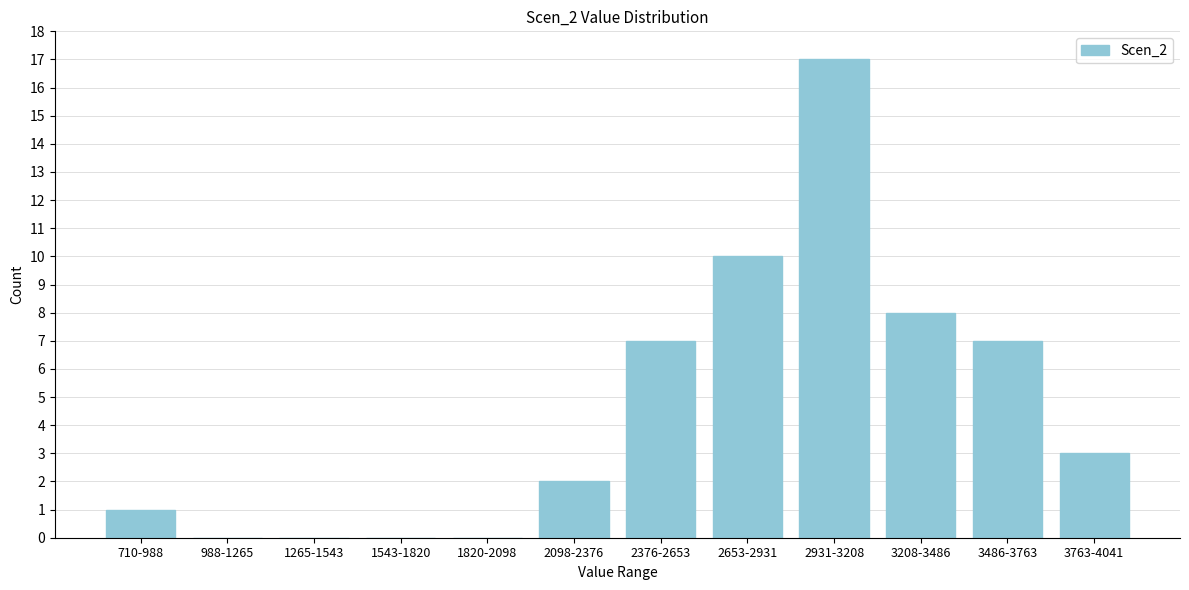

Reading right to left, transcribe all the data shown in this chart.

3763-4041=3	3486-3763=7	3208-3486=8	2931-3208=17	2653-2931=10	2376-2653=7	2098-2376=2	1820-2098=0	1543-1820=0	1265-1543=0	988-1265=0	710-988=1